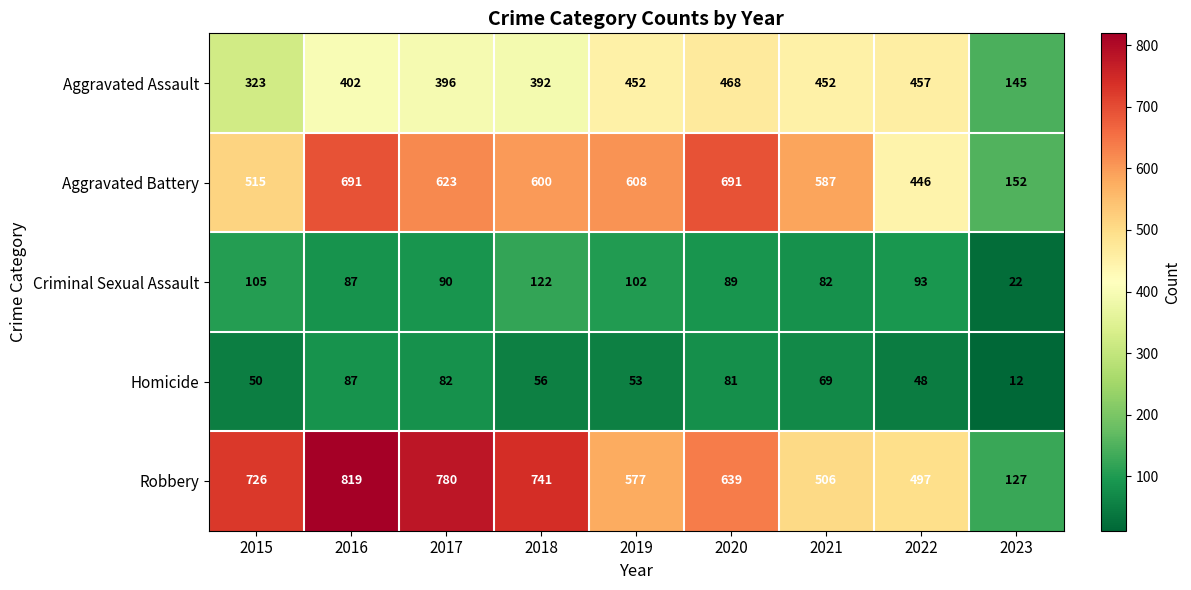

Rank the series at 2020 from lowest to highest value.

Homicide, Criminal Sexual Assault, Aggravated Assault, Robbery, Aggravated Battery